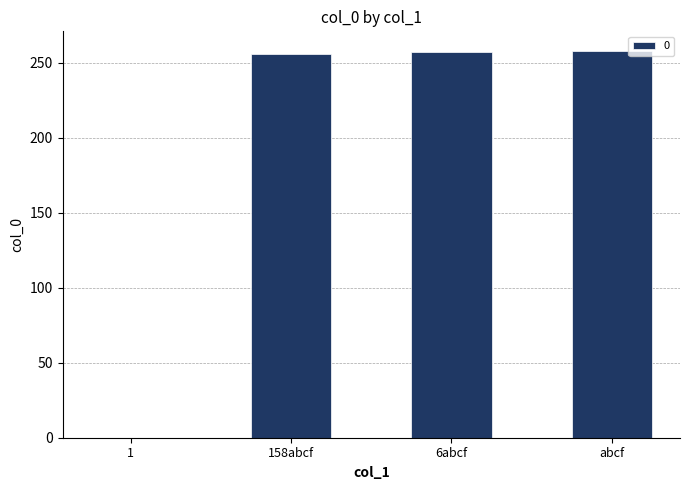

The chart shows a value of 423 at 158abcf. True or false?

False